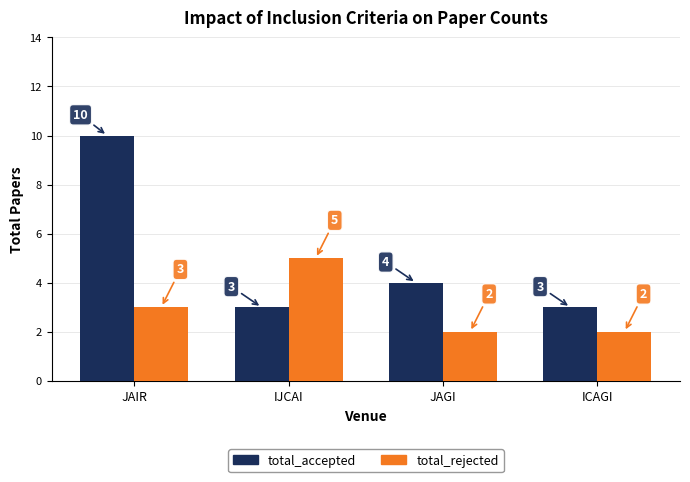

Which series has the largest total across all categories?

total_accepted